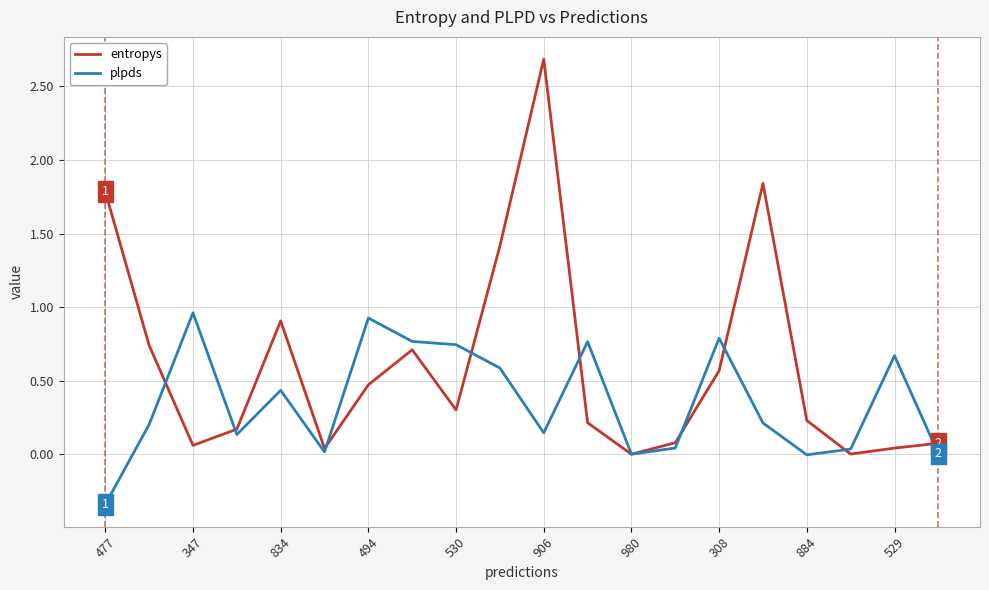

After their last crossing, which series has the higher values: entropys or plpds?

entropys